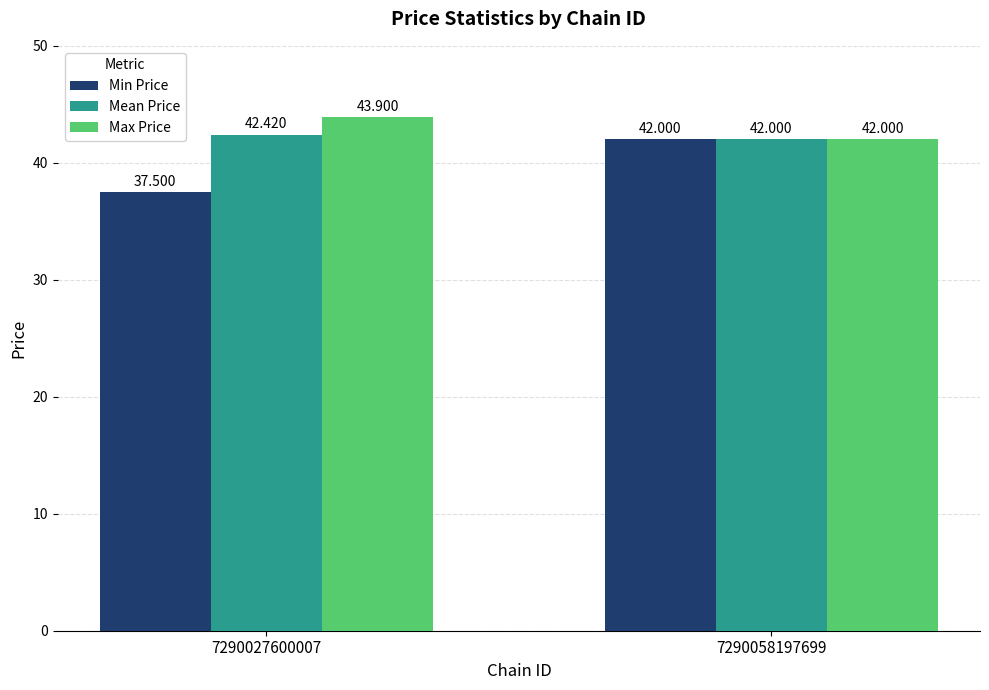

Count the Mean Price values in the range 42 to 43.

2